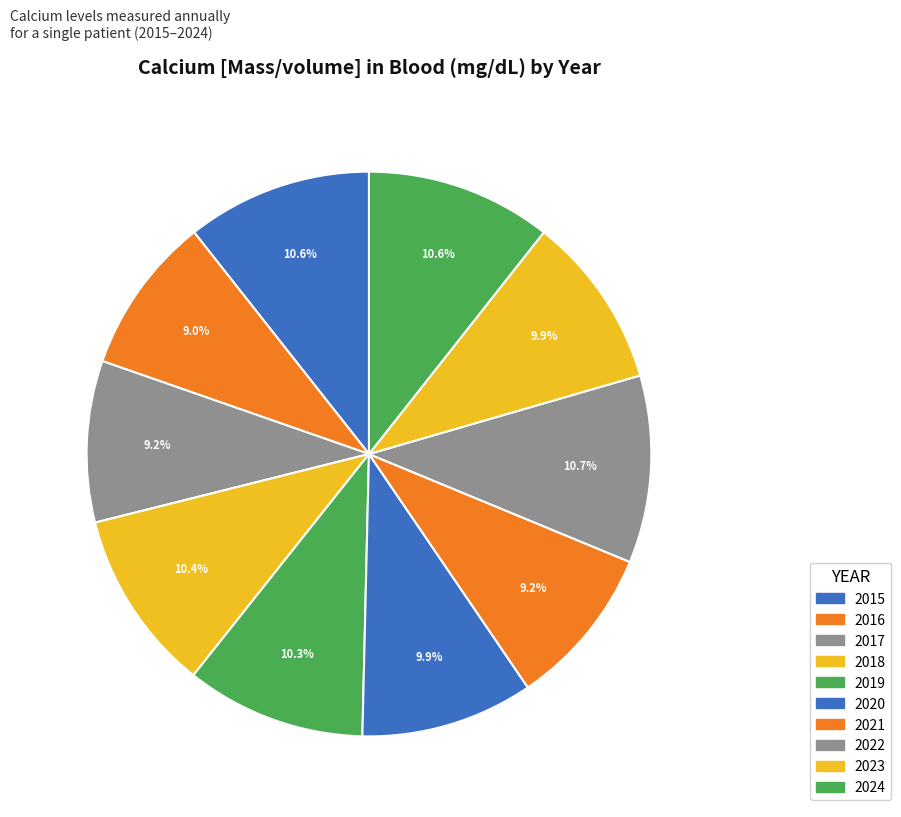

To the nearest percent, what portion does 2021 represent?

9%